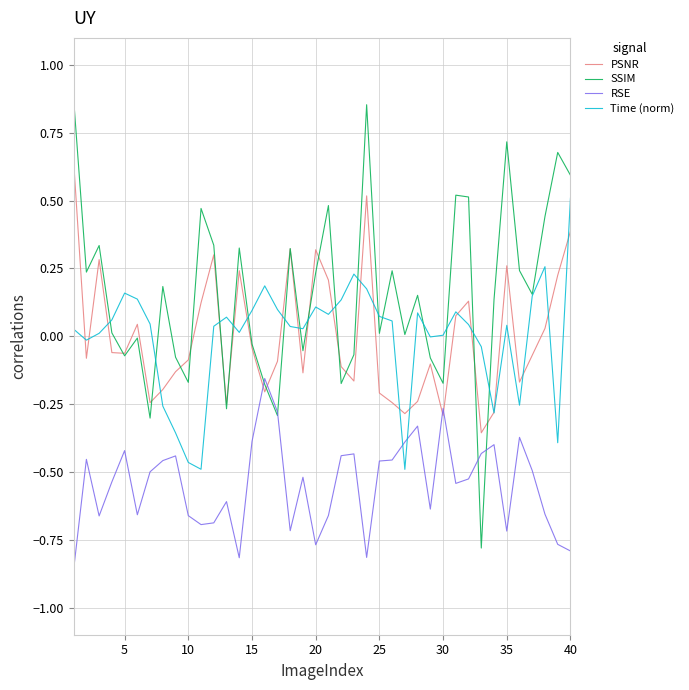

Rank the series by their maximum value, from highest to lowest.

SSIM, PSNR, Time (norm), RSE